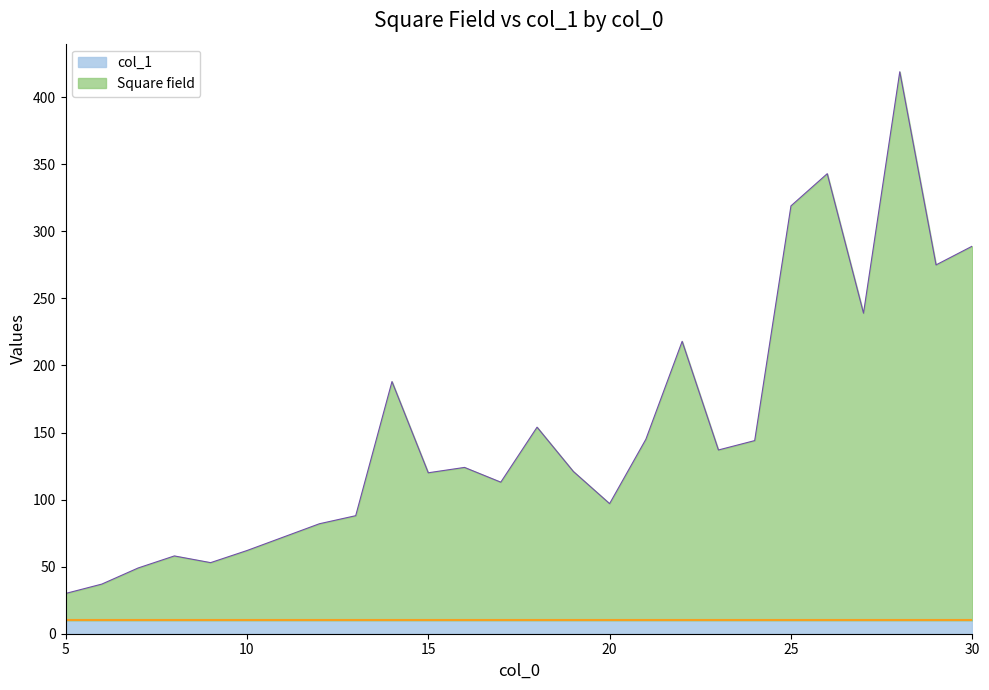

At which label does the data first exceed 124?

14